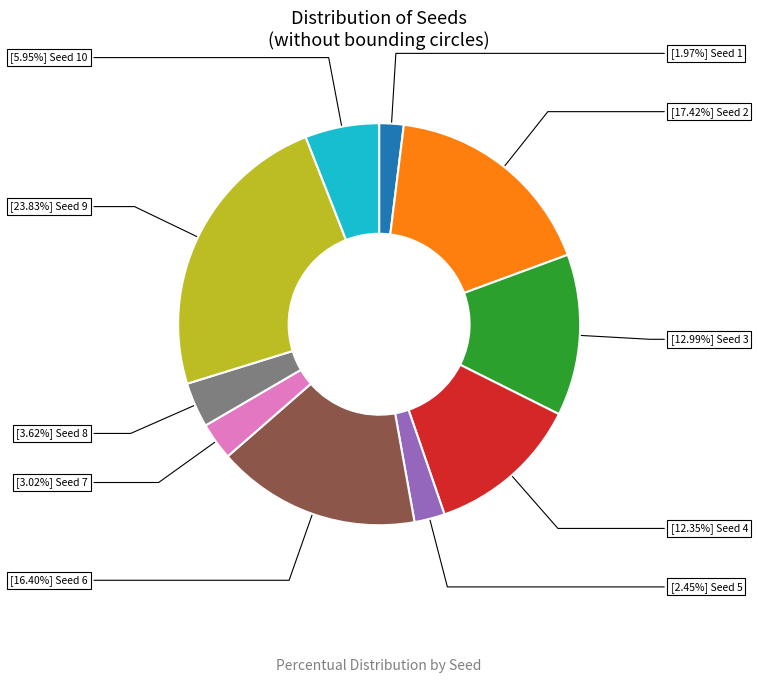

How many slices are in this pie chart?

10